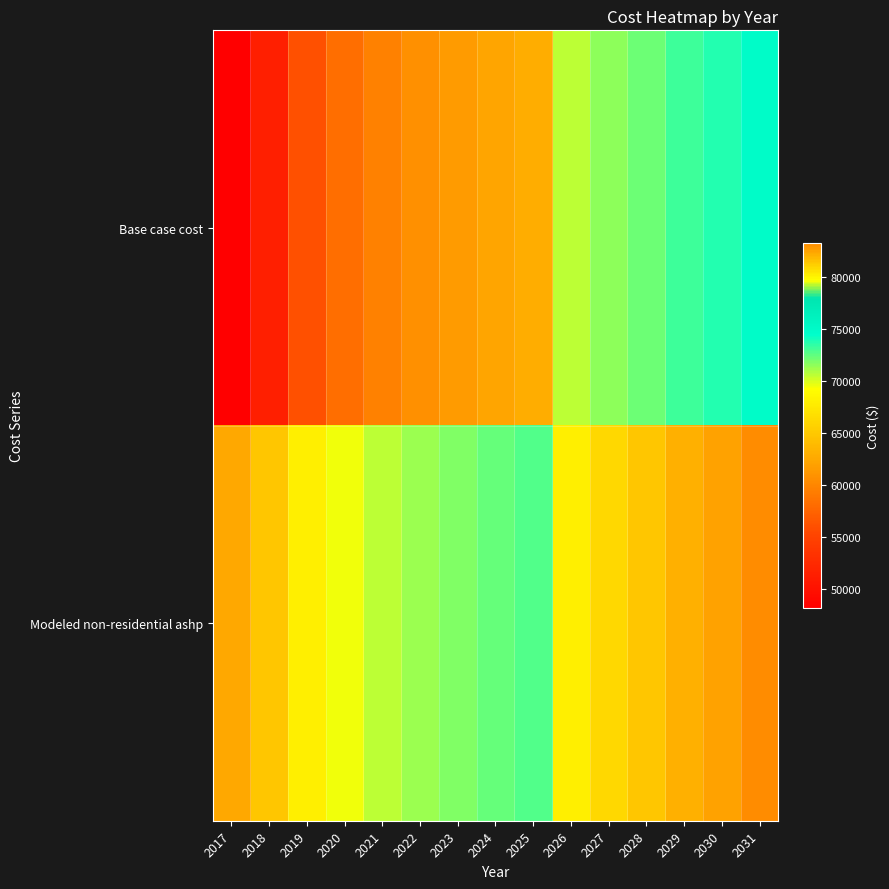

Rank the series by their maximum value, from lowest to highest.

Base case cost, Modeled non-residential ashp